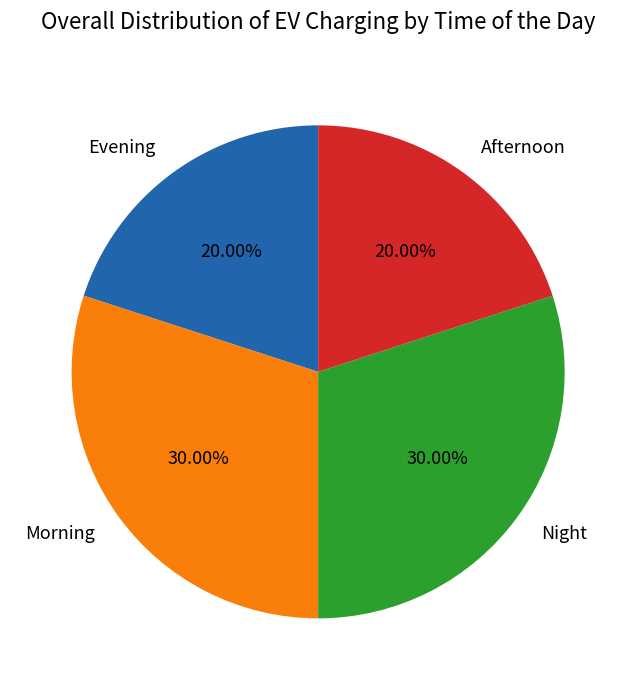

Combined, do Night and Morning account for over 50%?

Yes